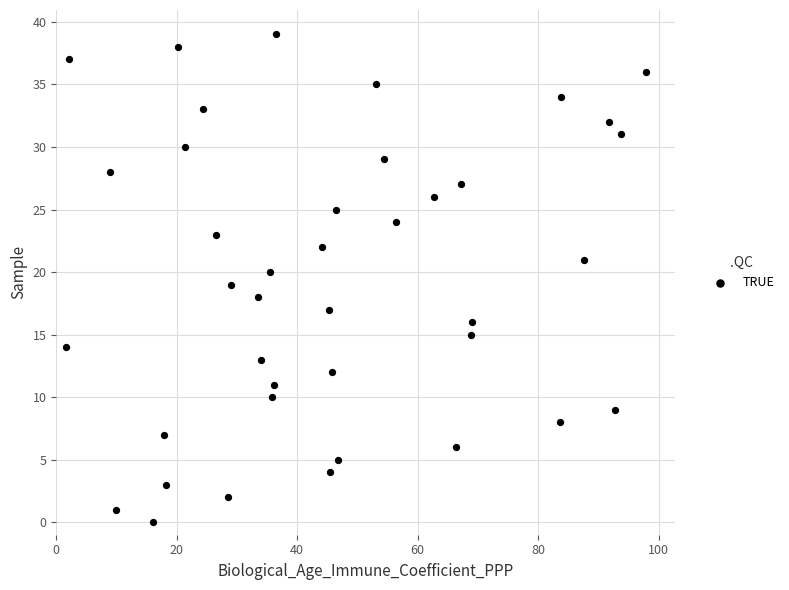

What is the range of Y values (max minus min)?

39